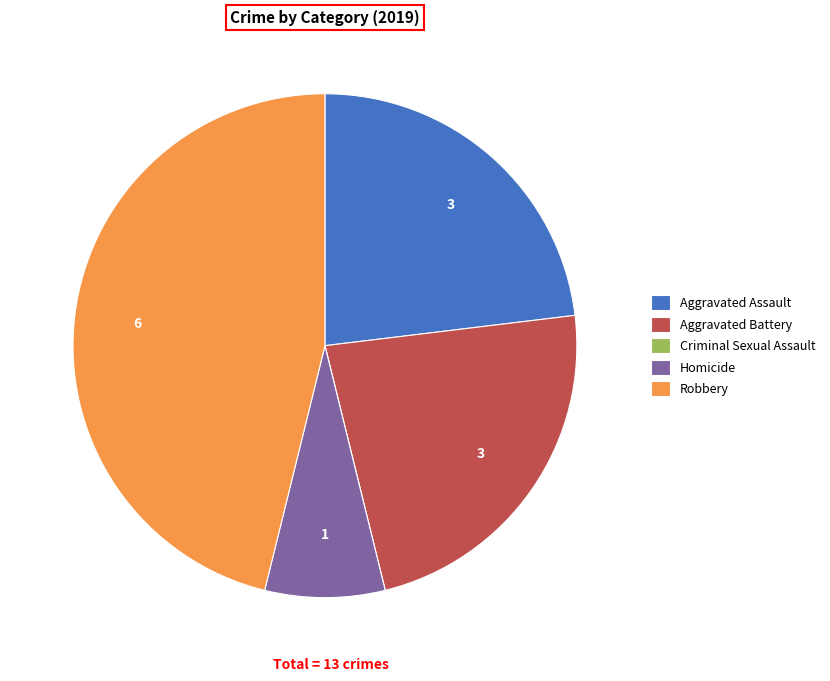

What is the largest slice in the pie chart?

Robbery